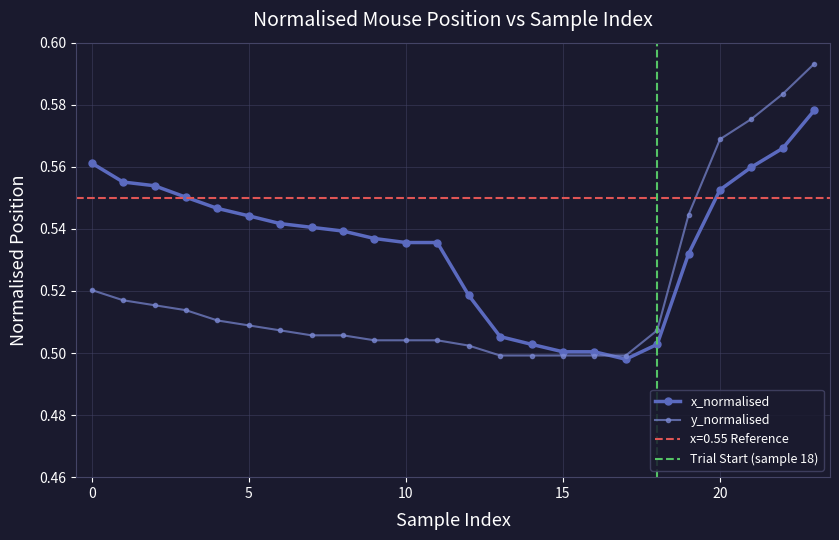

How many intersections are there between mouse_x and mouse_y?

1